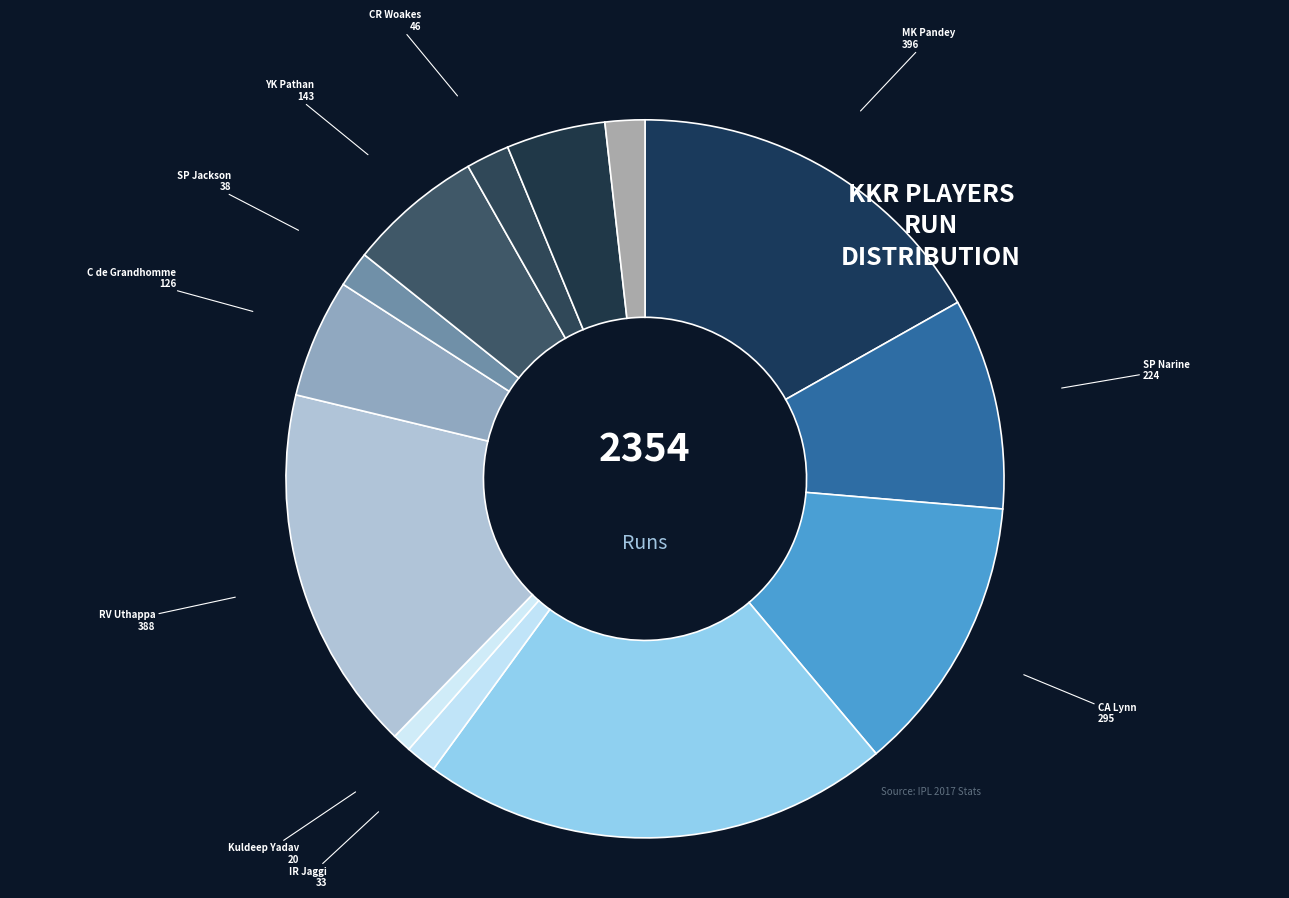

How many segments does this pie chart have?

13